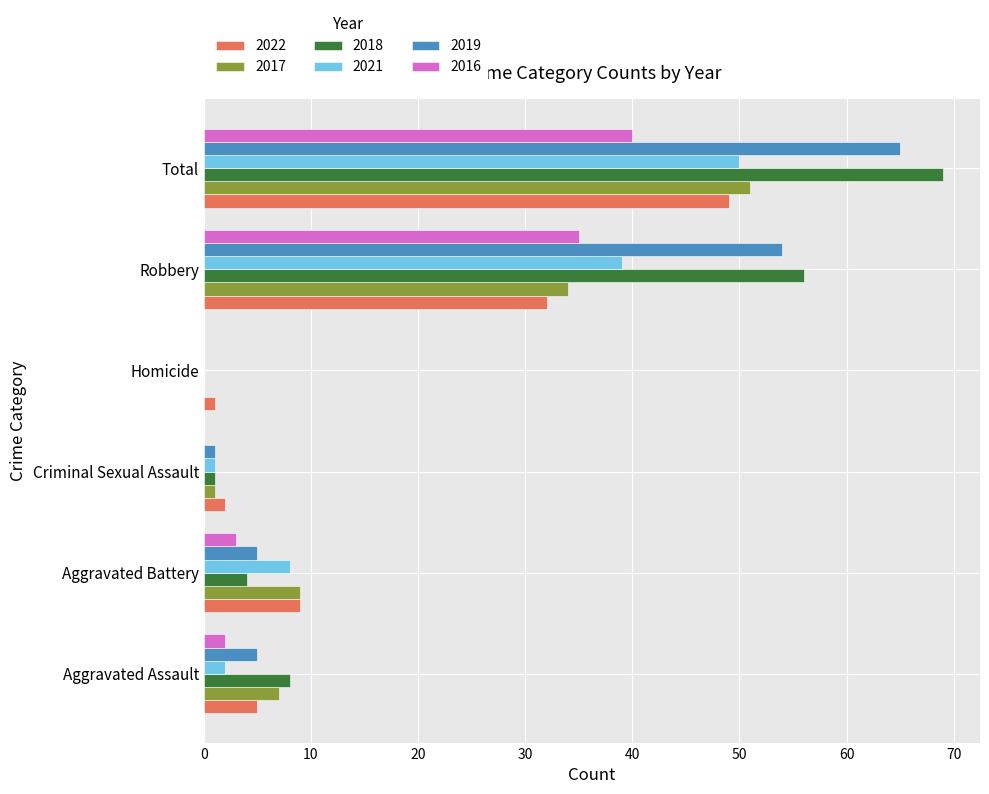

Which category has the highest value in the 2016 series?

Total